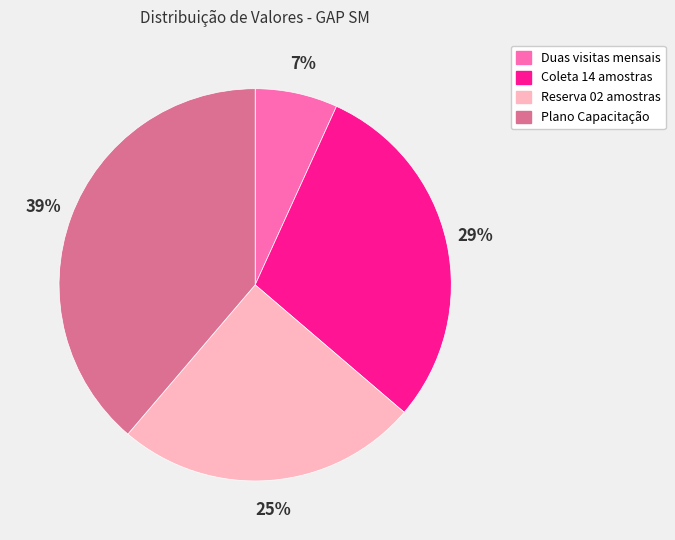

How many segments does this pie chart have?

4